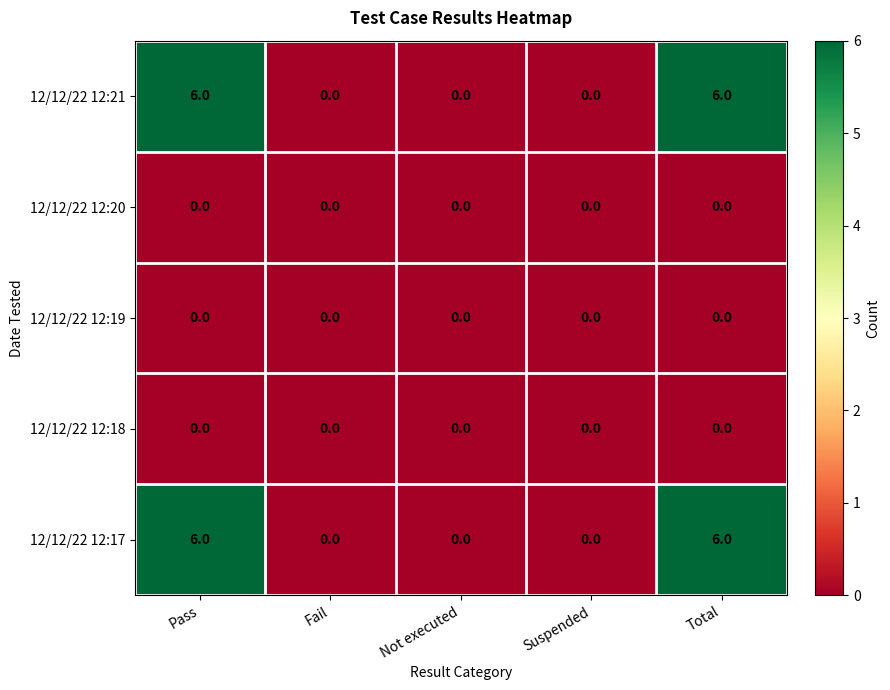

Reading left to right, extract all data points from this chart.

12/12/22 12:21: 6	0	0	0	6
12/12/22 12:20: 0	0	0	0	0
12/12/22 12:19: 0	0	0	0	0
12/12/22 12:18: 0	0	0	0	0
12/12/22 12:17: 6	0	0	0	6